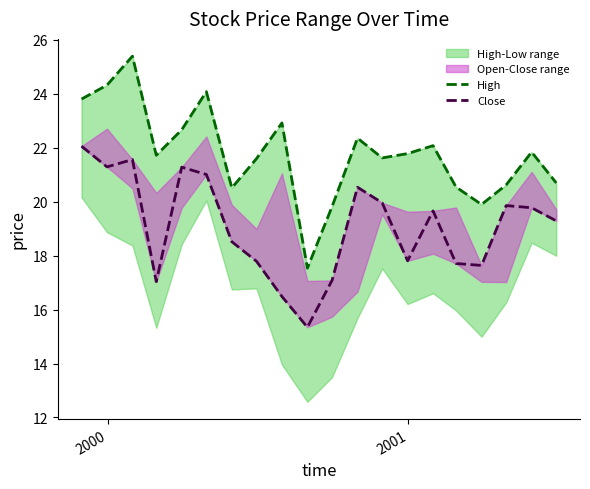

Which series has the largest total across all categories?

High